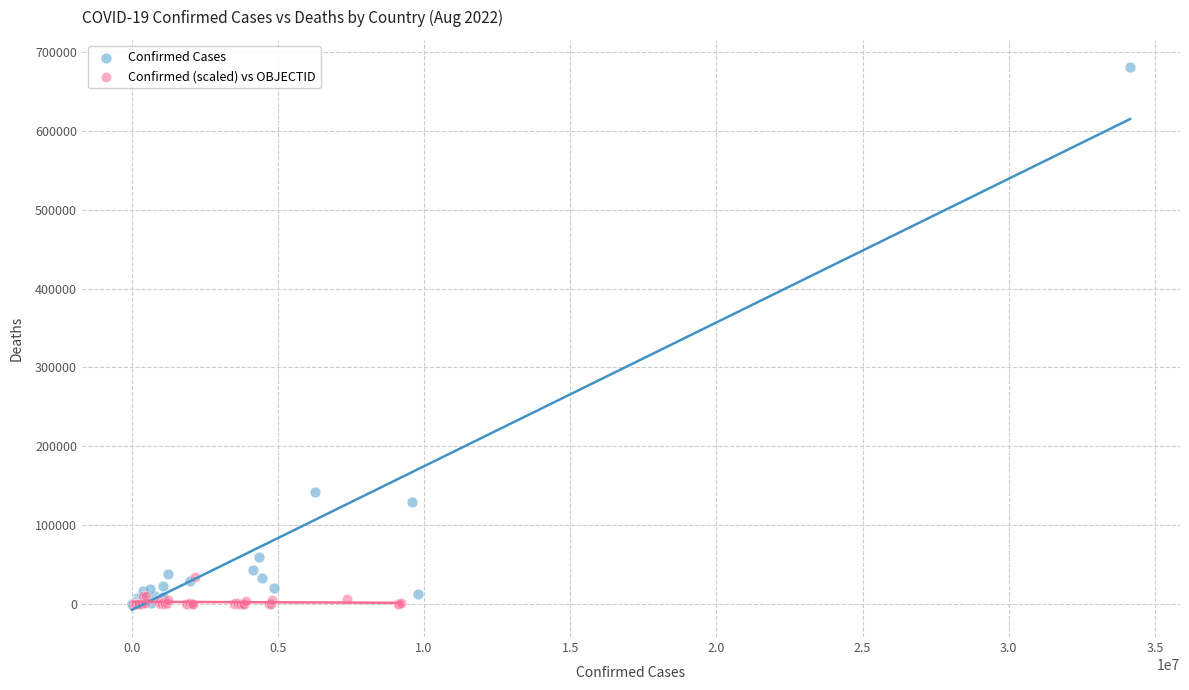

Which series has the largest Y range (max minus min)?

Confirmed Cases